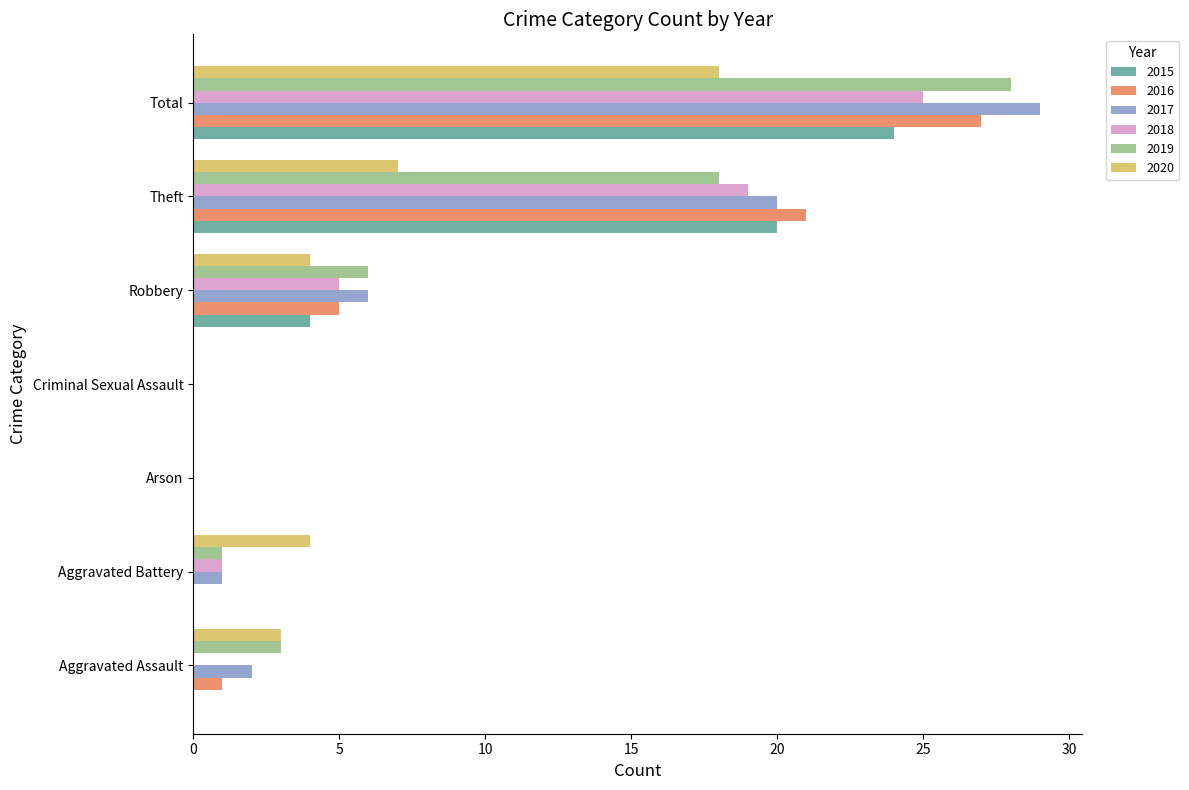

What is the sum of all 2019 values?

56